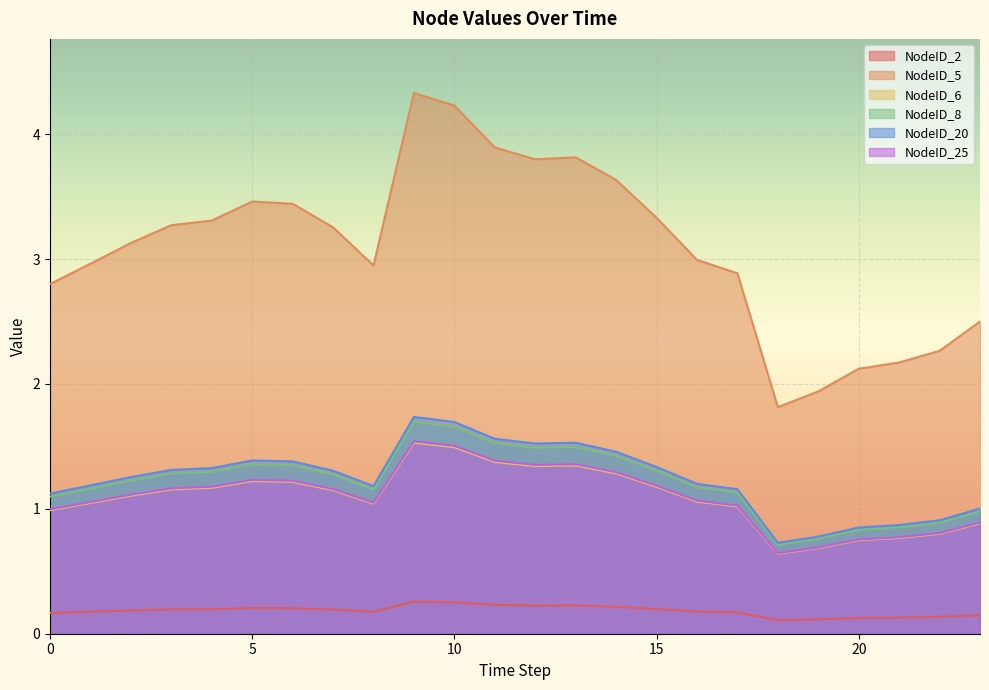

The value of NodeID_20 at 23 is 1.0. True or false?

True